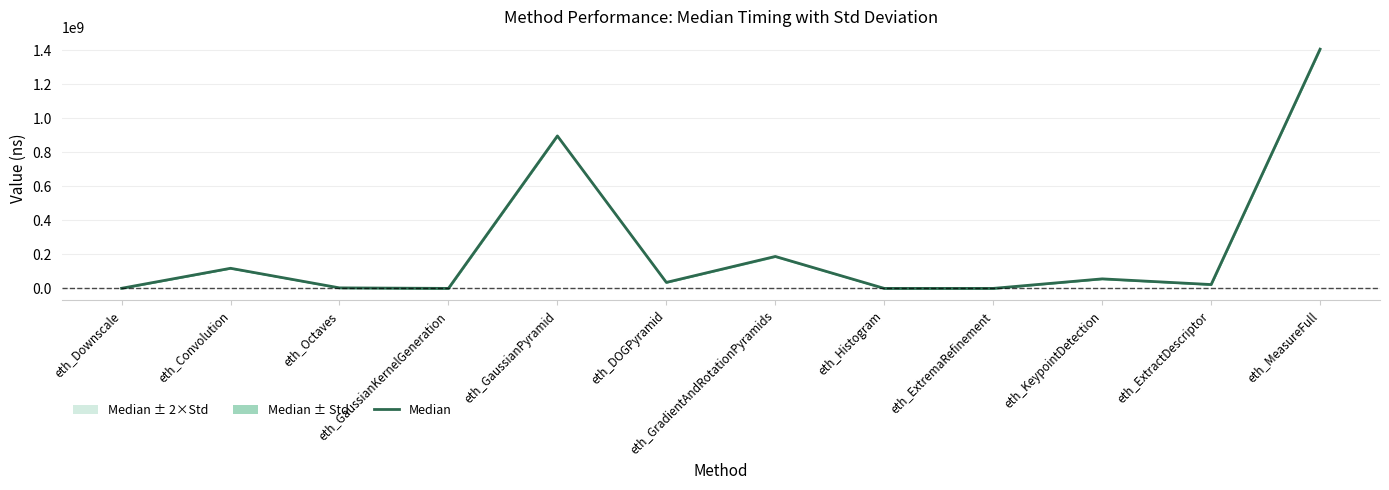

The chart shows a value of 35258324 at eth_DOGPyramid. True or false?

True